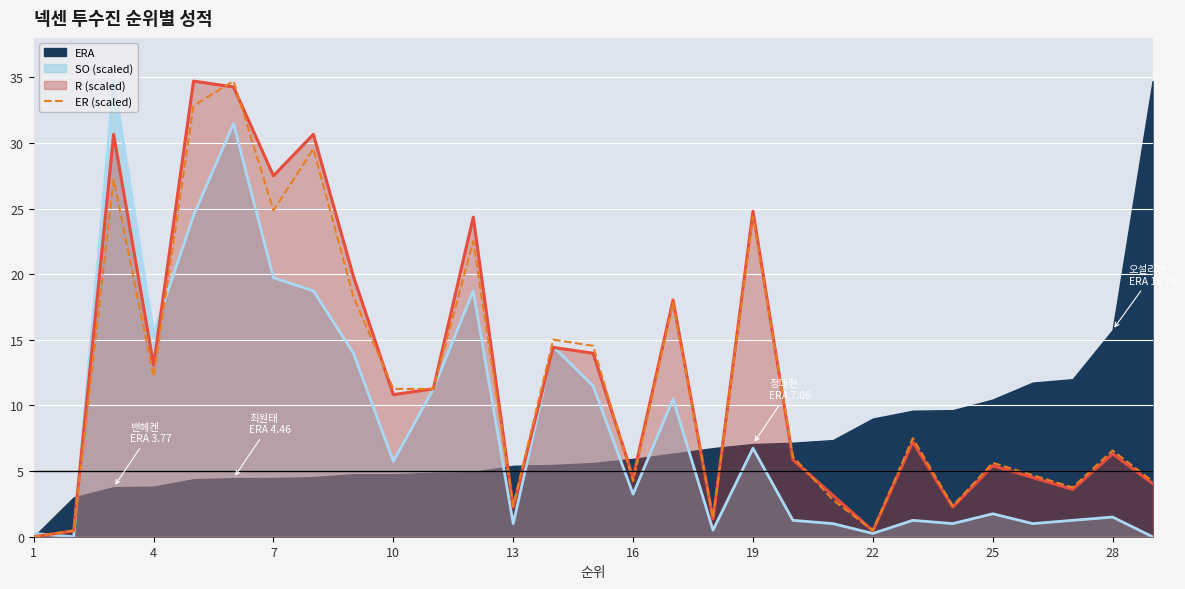

What is the highest value of the R (scaled) series?

34.7